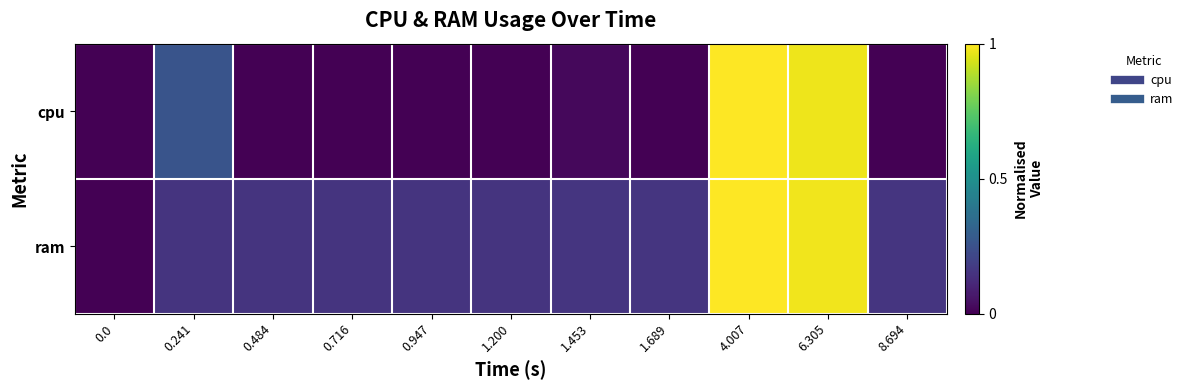

Reading right to left, list all the values displayed in this chart.

cpu: 8.694=0.0	6.305=1.0	4.007=1.0	1.689=0.0	1.453=0.0	1.200=0.0	0.947=0.0	0.716=0.0	0.484=0.0	0.241=0.3	0.0=0.0
ram: 8.694=0.2	6.305=1.0	4.007=1.0	1.689=0.2	1.453=0.2	1.200=0.1	0.947=0.1	0.716=0.1	0.484=0.1	0.241=0.1	0.0=0.0